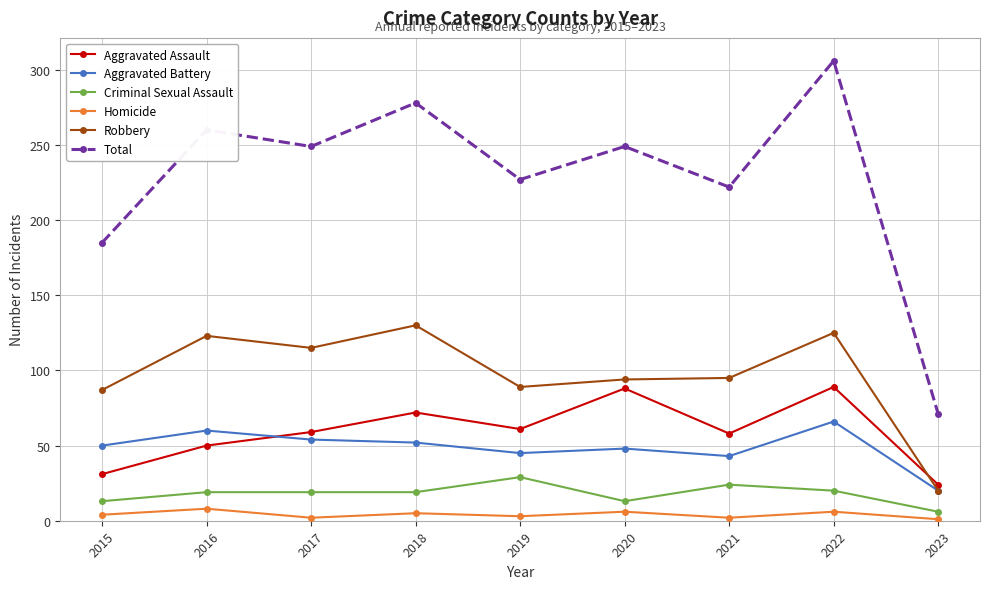

The Criminal Sexual Assault series shows 19 at 2016. True or false?

True